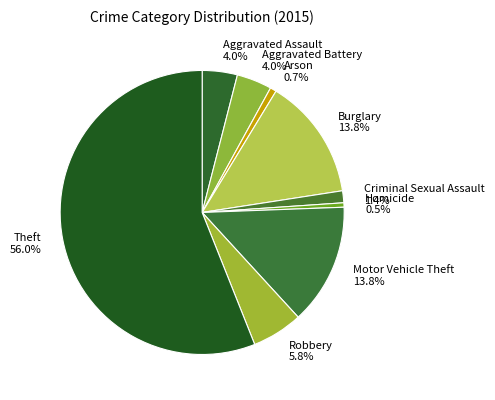

What is the majority slice?

Theft